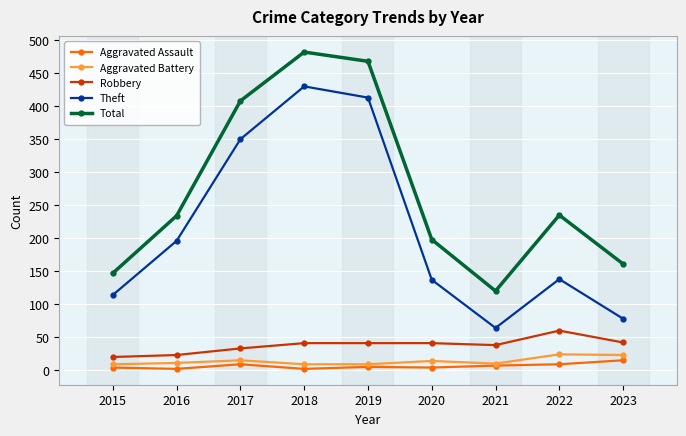

At which category is the sum across all series the highest?

2018